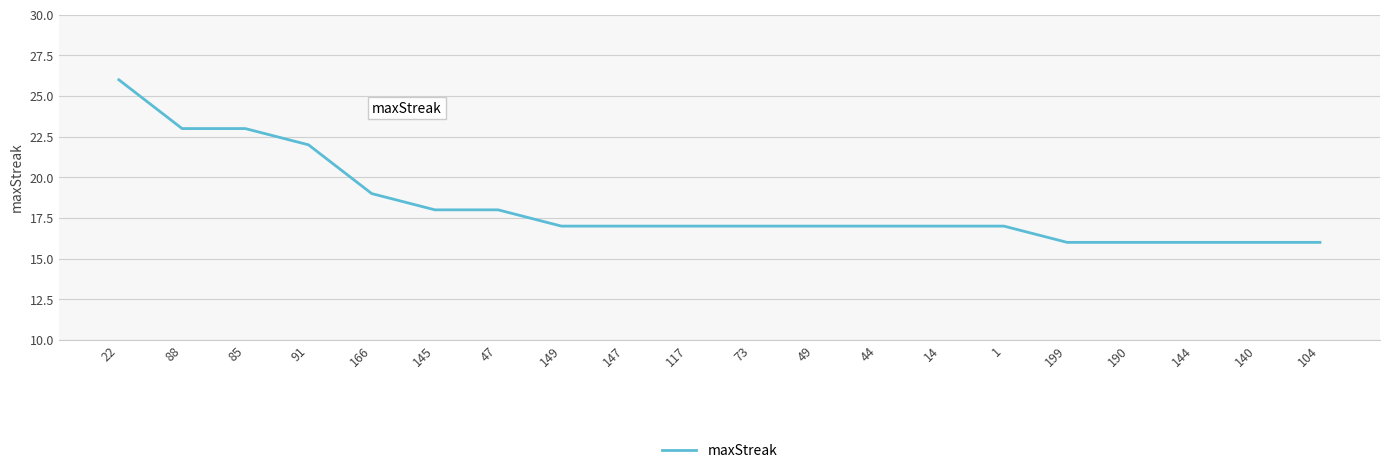

Reading left to right, extract all data points from this chart.

22=26	88=23	85=23	91=22	166=19	145=18	47=18	149=17	147=17	117=17	73=17	49=17	44=17	14=17	1=17	199=16	190=16	144=16	140=16	104=16